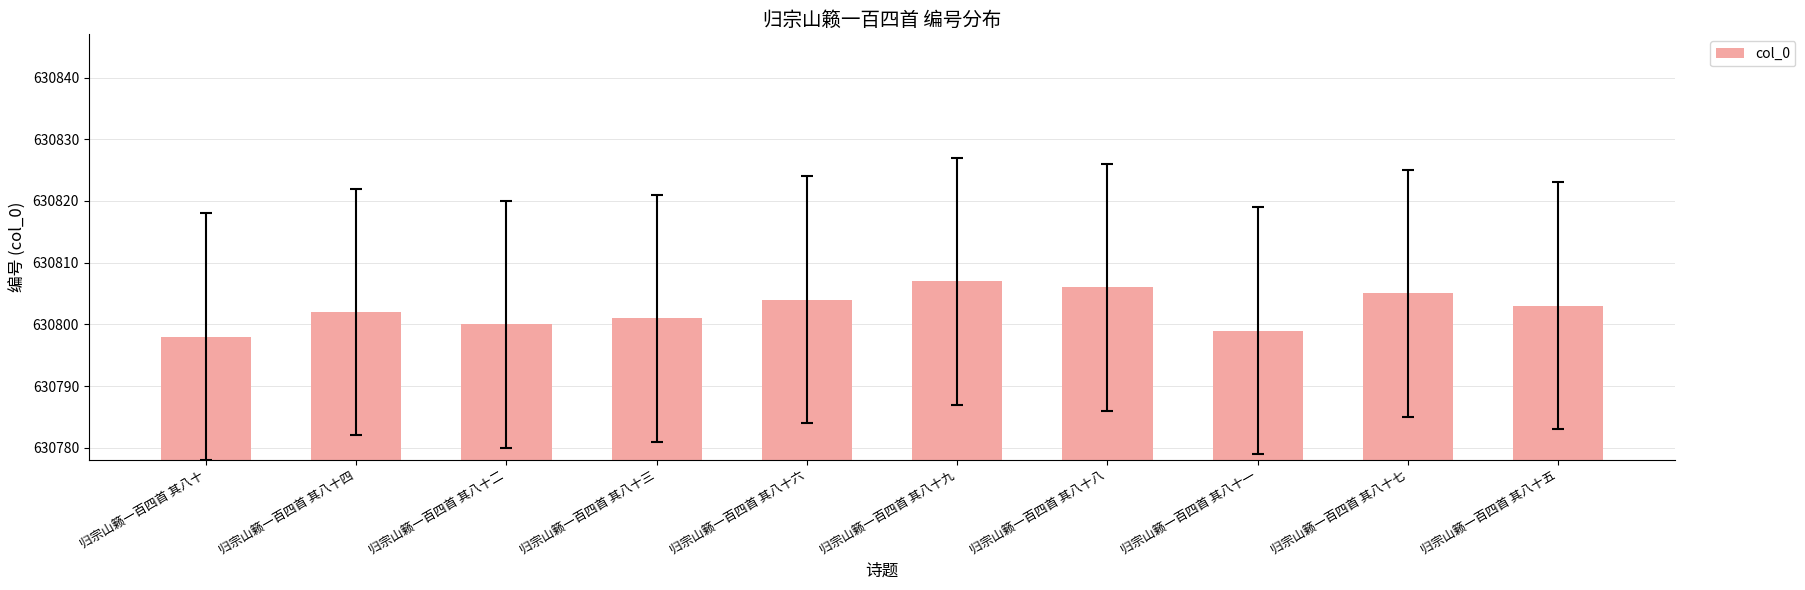

Reading left to right, list all the values displayed in this chart.

630798	630802	630800	630801	630804	630807	630806	630799	630805	630803